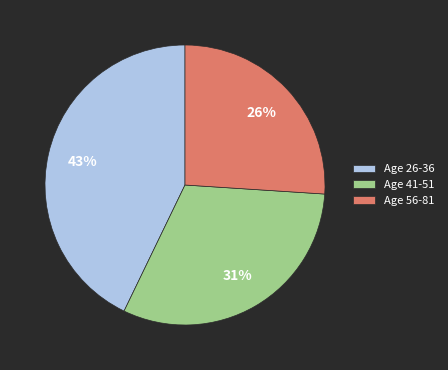

Does Age 26-36 represent more than half of the total?

No